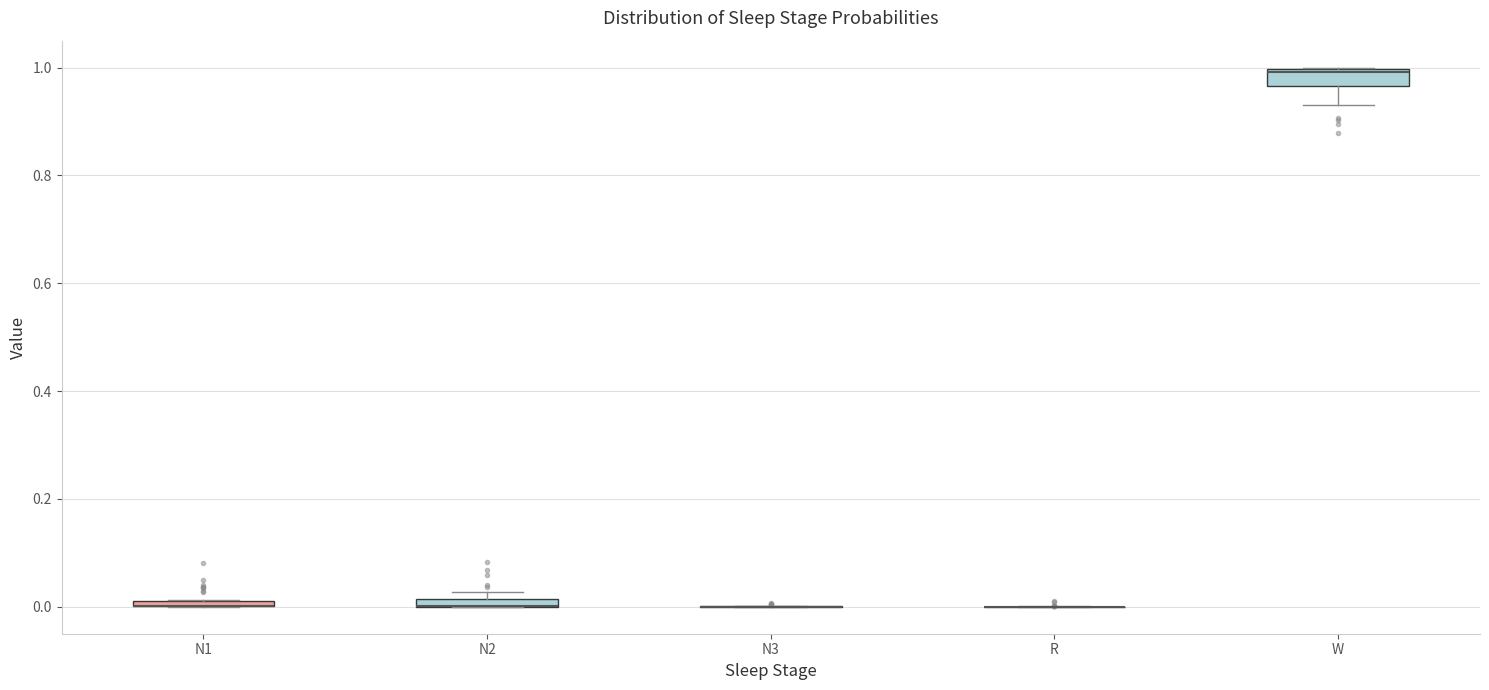

Where is the upper edge of the box for N2 on the y-axis? The values are not printed on the chart, so give them approximately, as read against the axis.

0.02